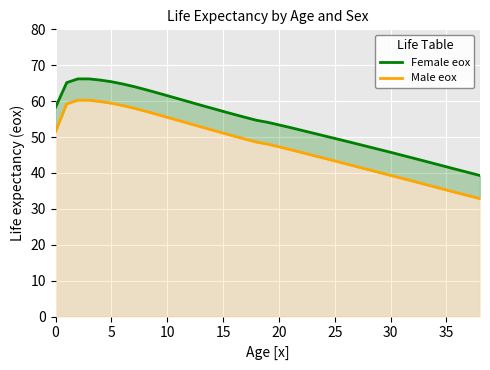

What is the lowest value of the Male eox series?

32.9